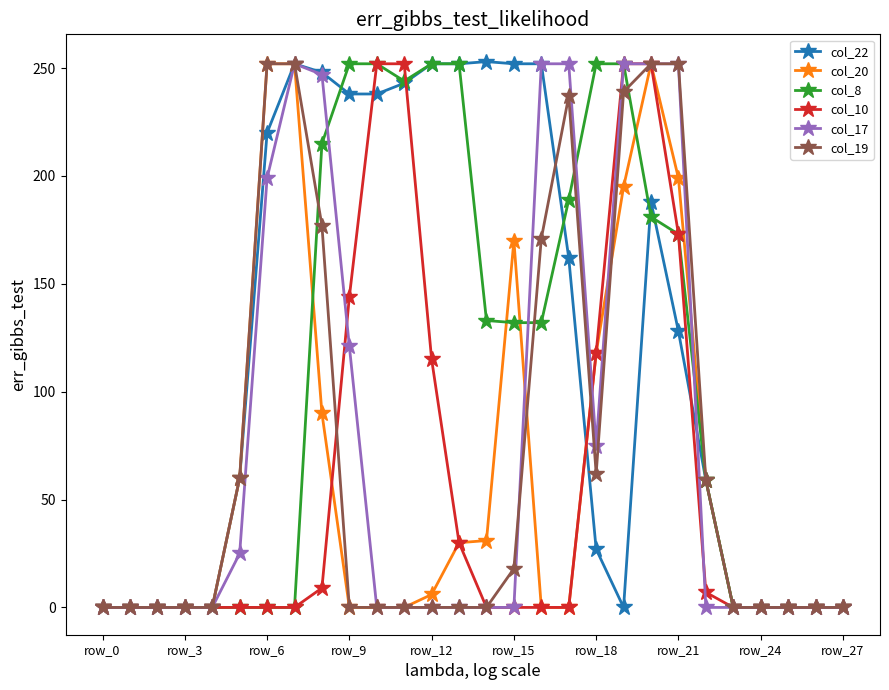

What is the maximum value shown in the chart?

253